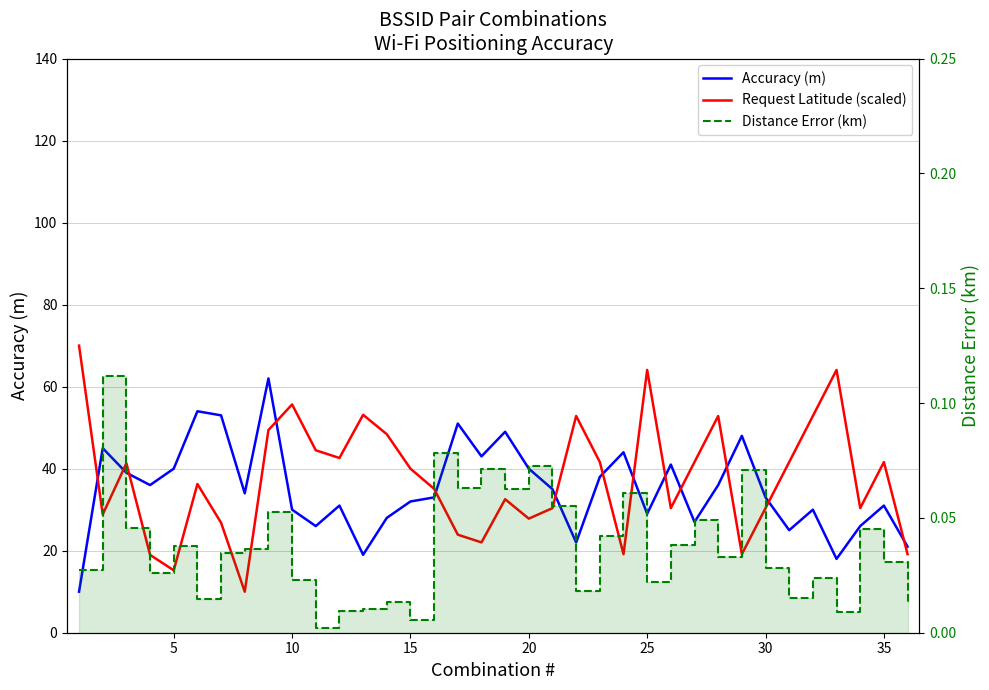

What is the average value of the Accuracy (m) series?

35.0